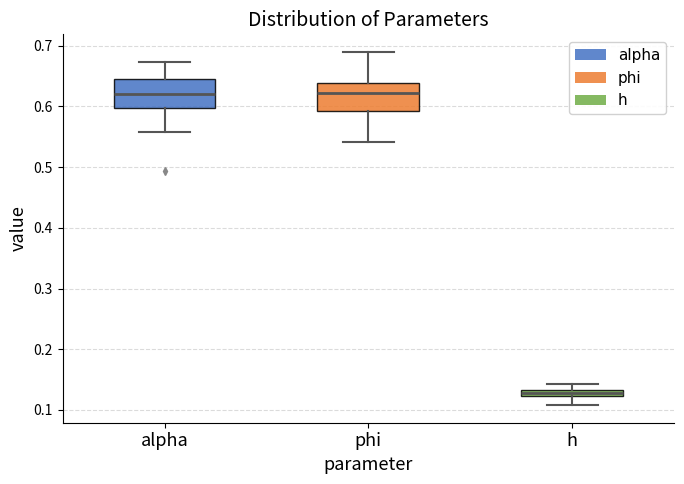

Where is the upper edge of the box for h on the y-axis? The values are not printed on the chart, so give them approximately, as read against the axis.

0.13